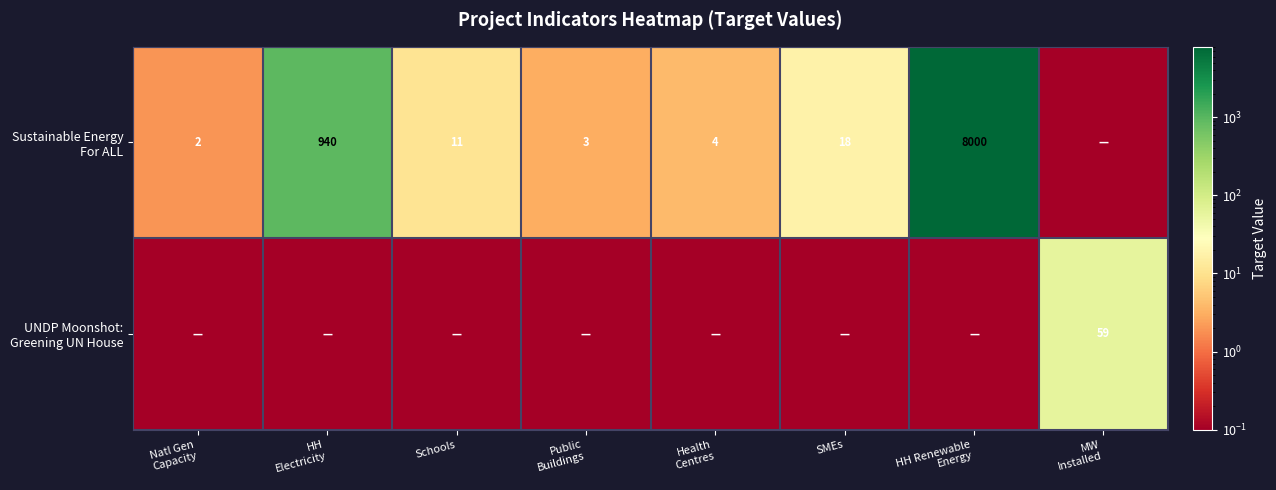

What is the maximum value shown in the chart?

8000.0